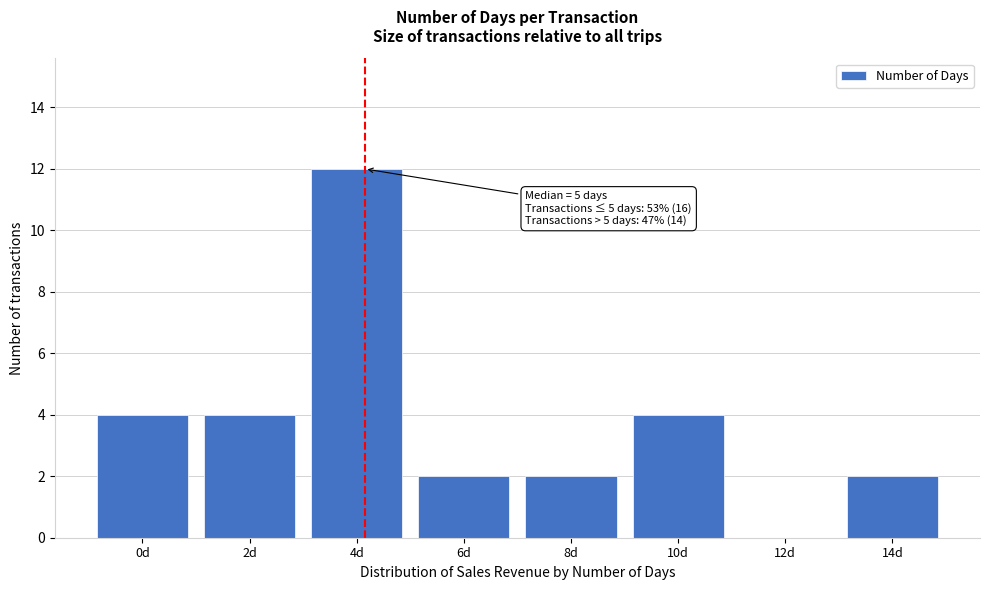

Reading left to right, extract all data points from this chart.

0d=4	2d=4	4d=12	6d=2	8d=2	10d=4	12d=0	14d=2